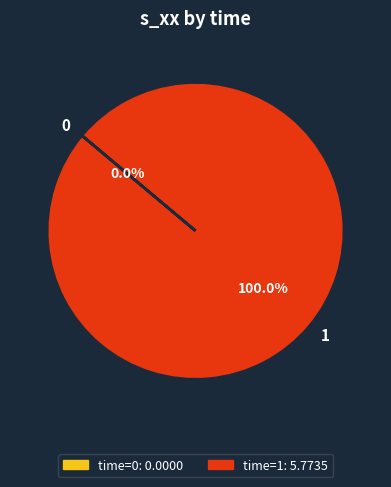

To the nearest percent, what is the difference between the 0 and 1 slice percentages?

100%